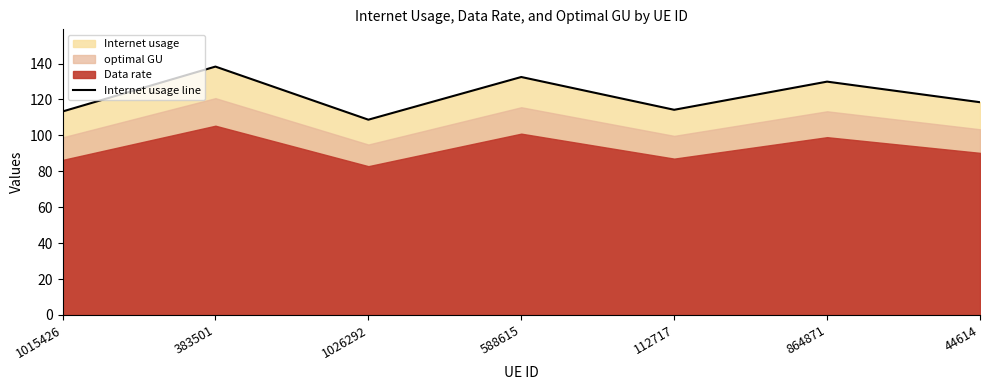

True or false: the data has more than 0 interior local peaks.

True